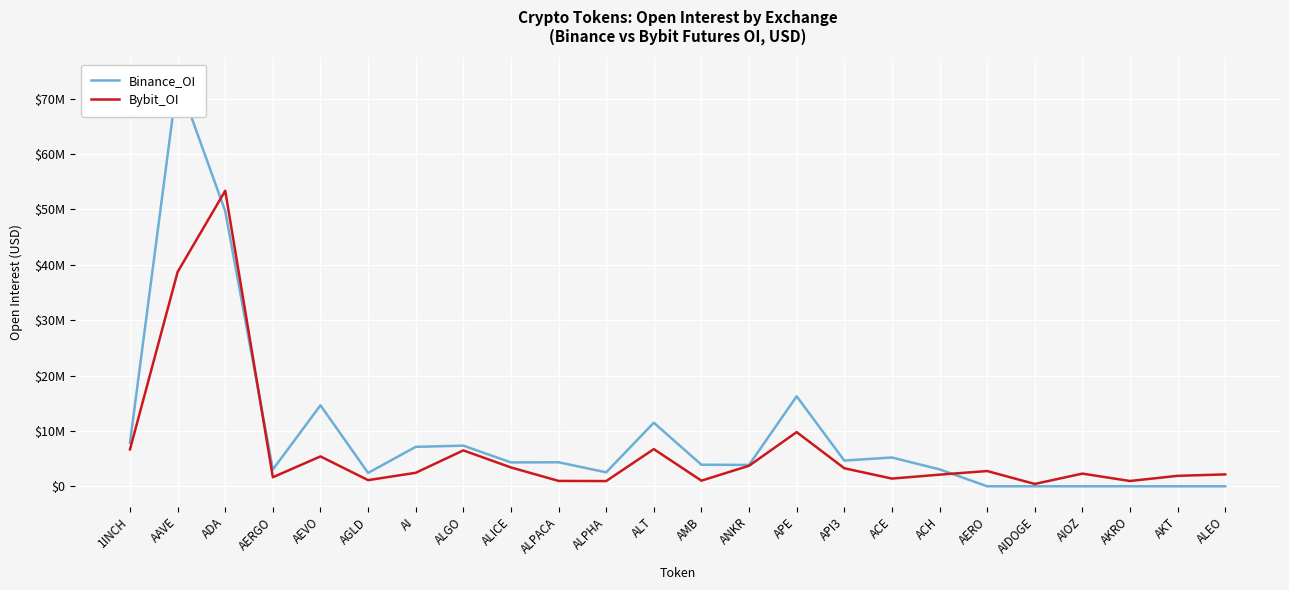

At which label does Binance_OI first exceed 4311295?

1INCH